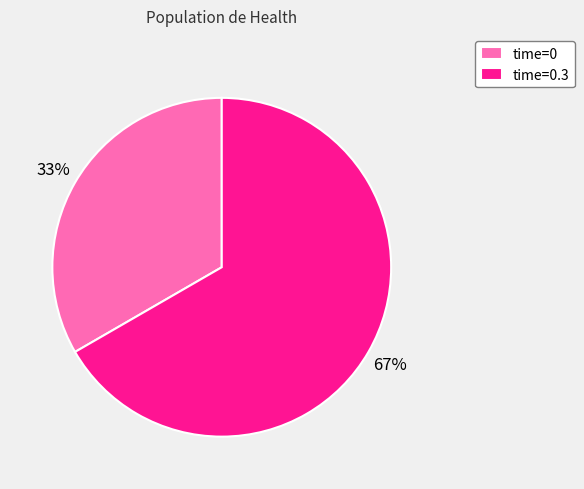

Which slice is the largest?

time=0.3